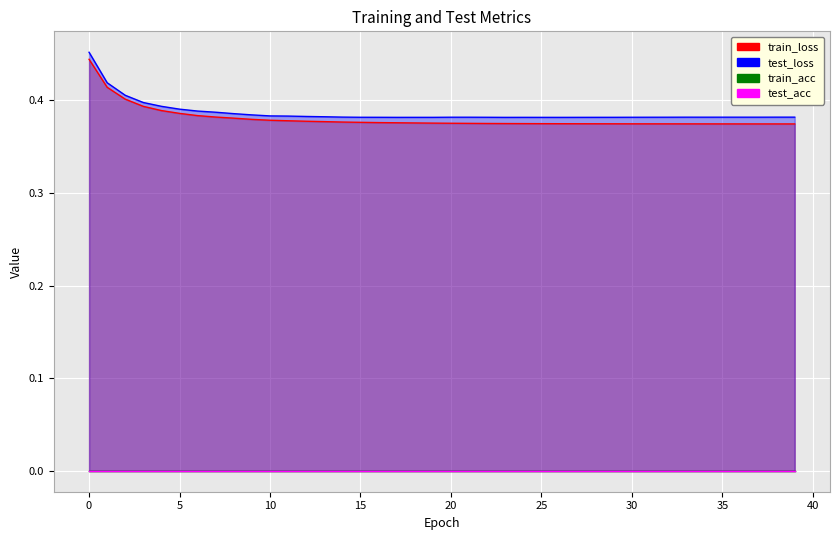

What is the lowest value of the test_loss series?

0.4